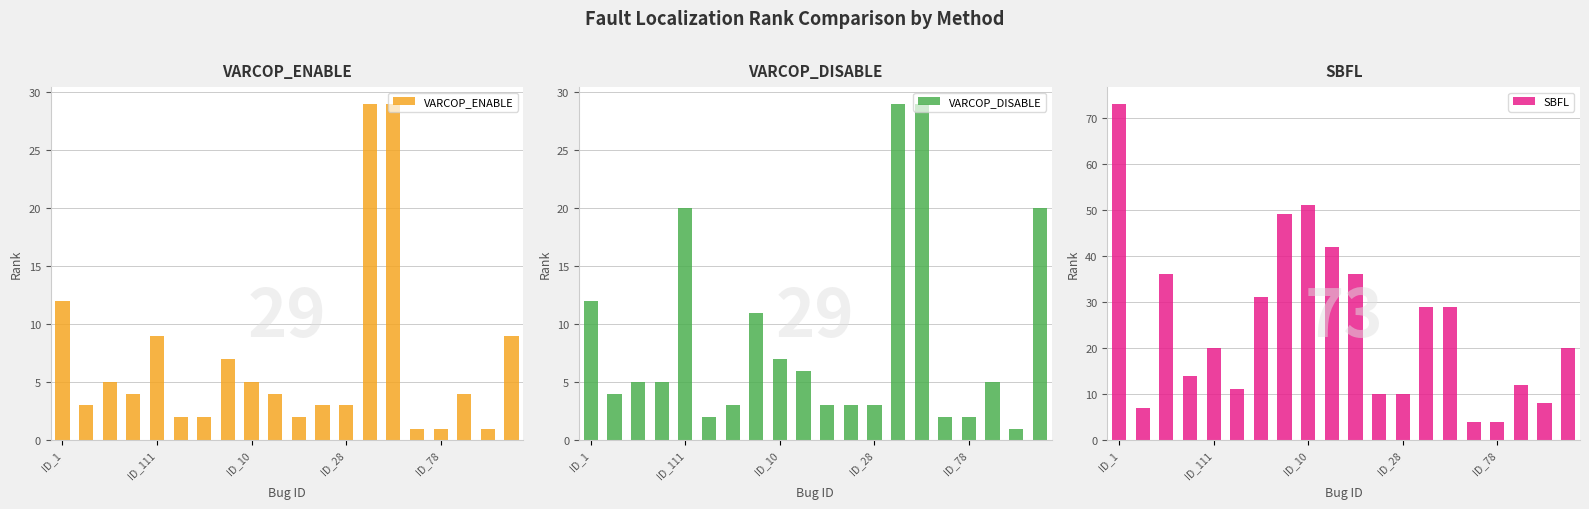

What is the sum of the SBFL values at 17 and 18?

20